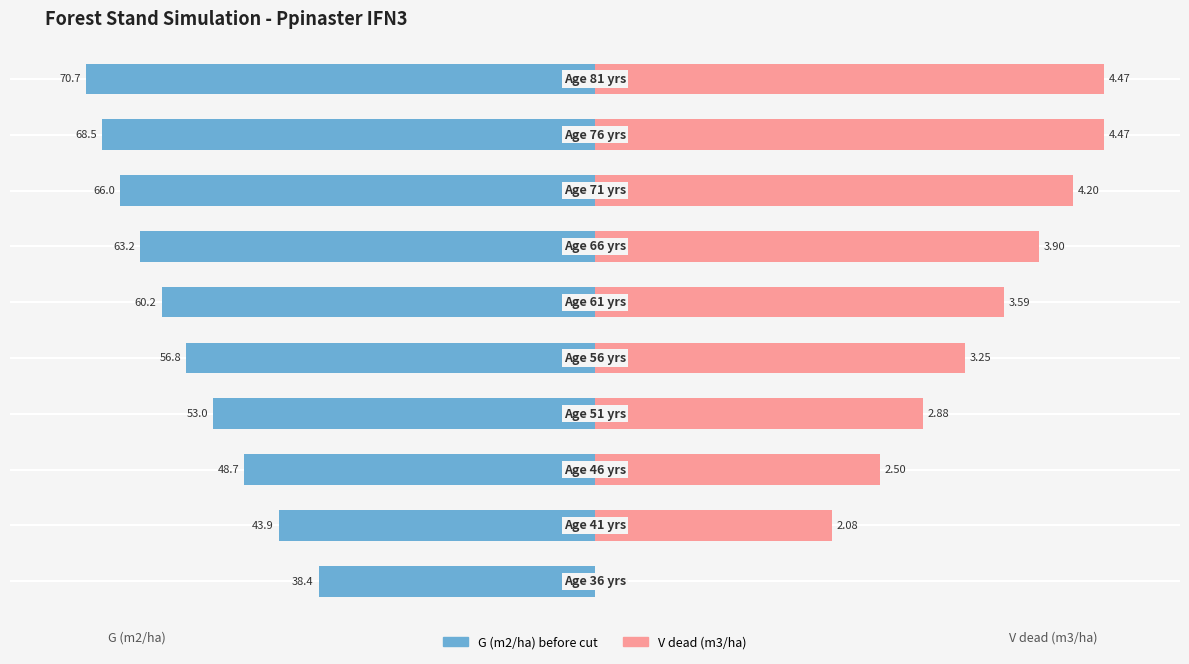

What are all the series names shown in the legend?

G (m2/ha), V dead (m3/ha)